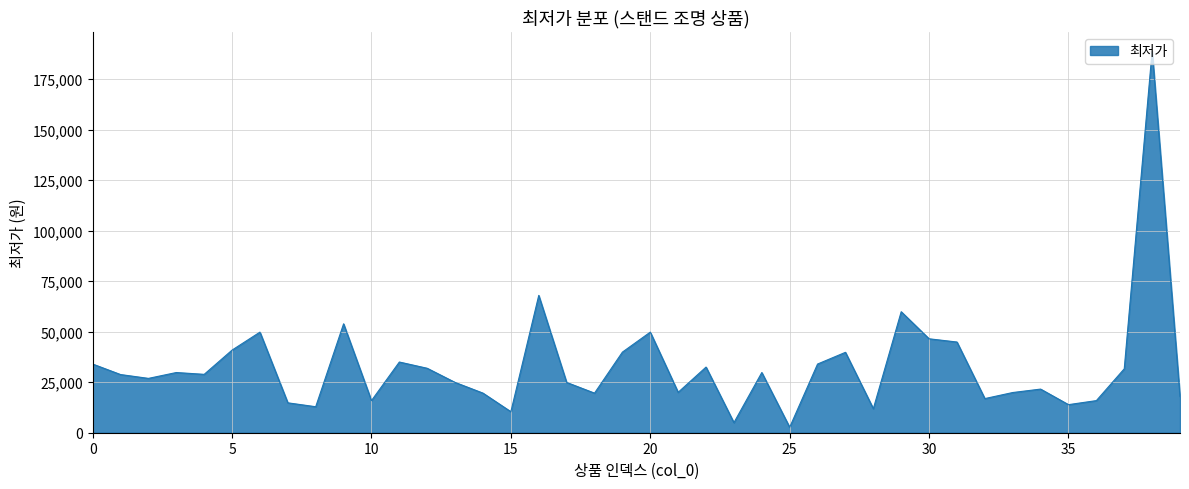

What is the average value?

32857